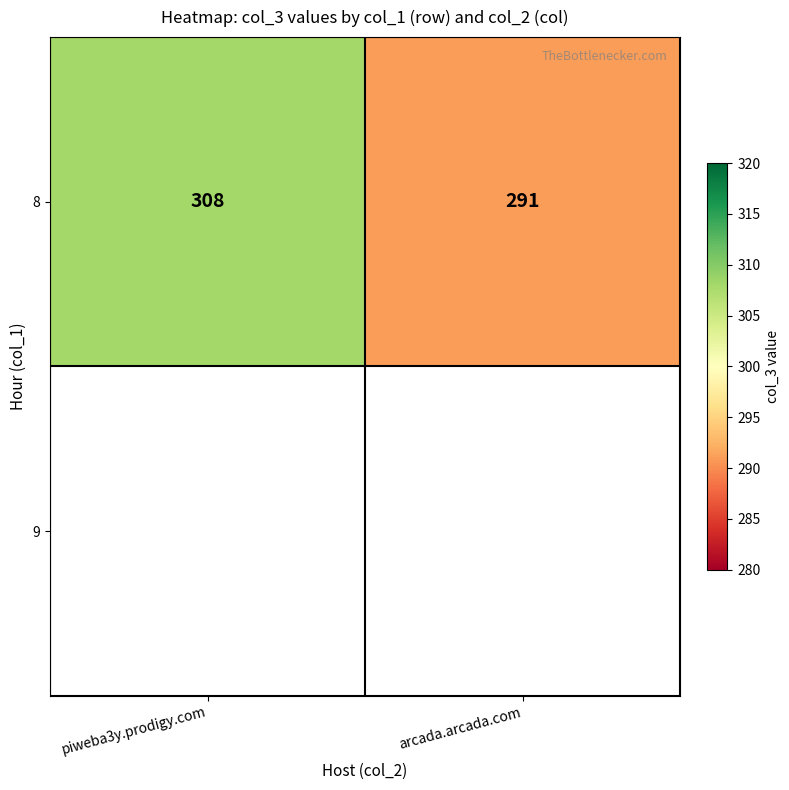

What is the average value?

300